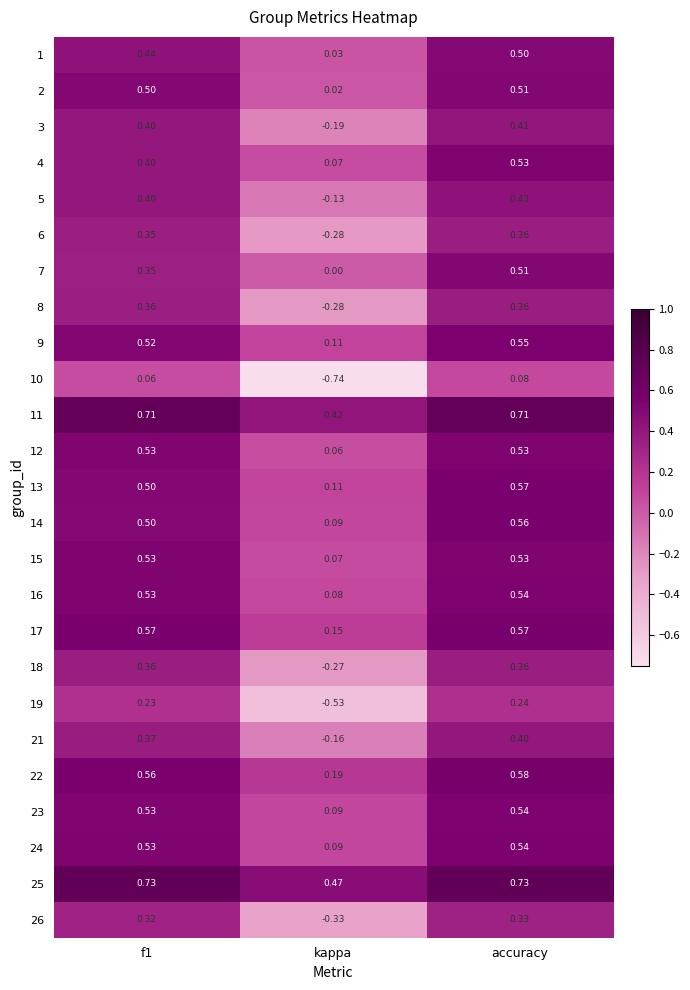

At which label is 24 closest to 0?

kappa